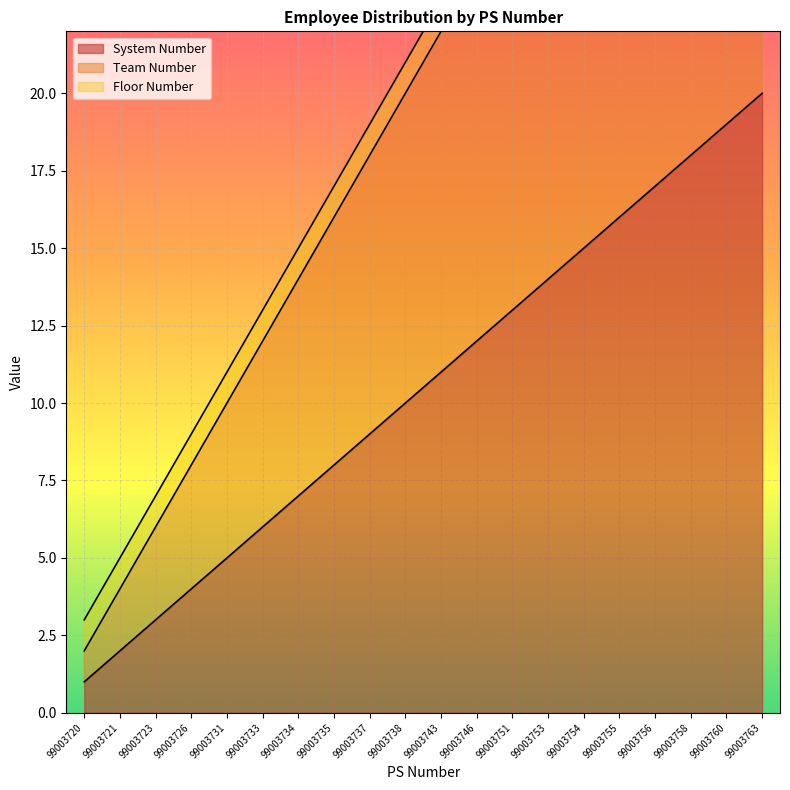

Is it true that System Number equals 8 at 99003753?

False